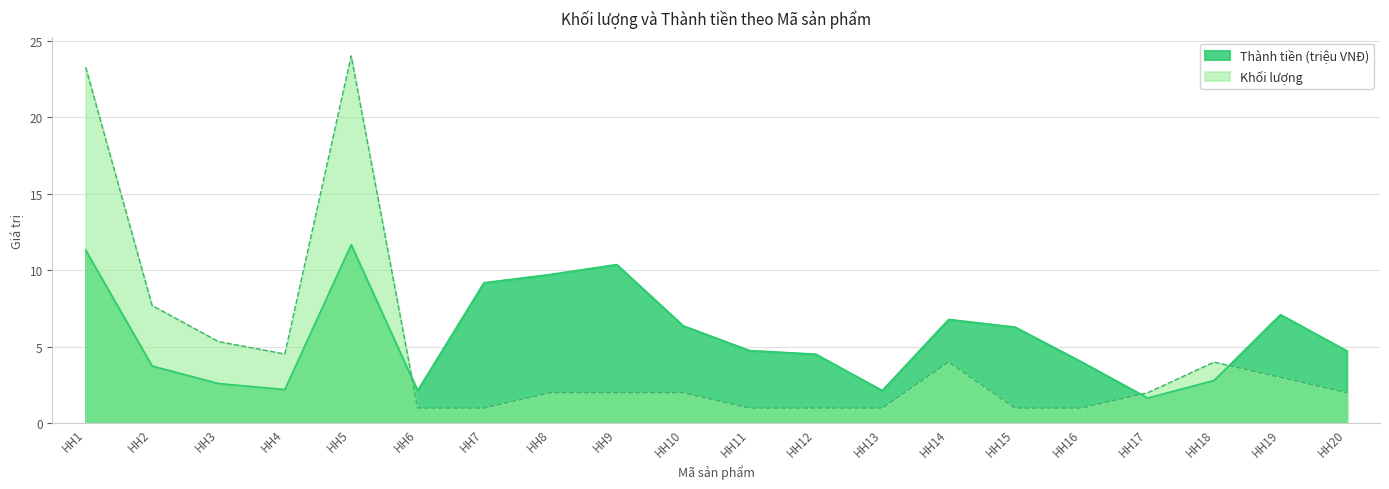

After their last crossing, which series has the higher values: Khối lượng or Thành tiền (triệu VNĐ)?

Thành tiền (triệu VNĐ)